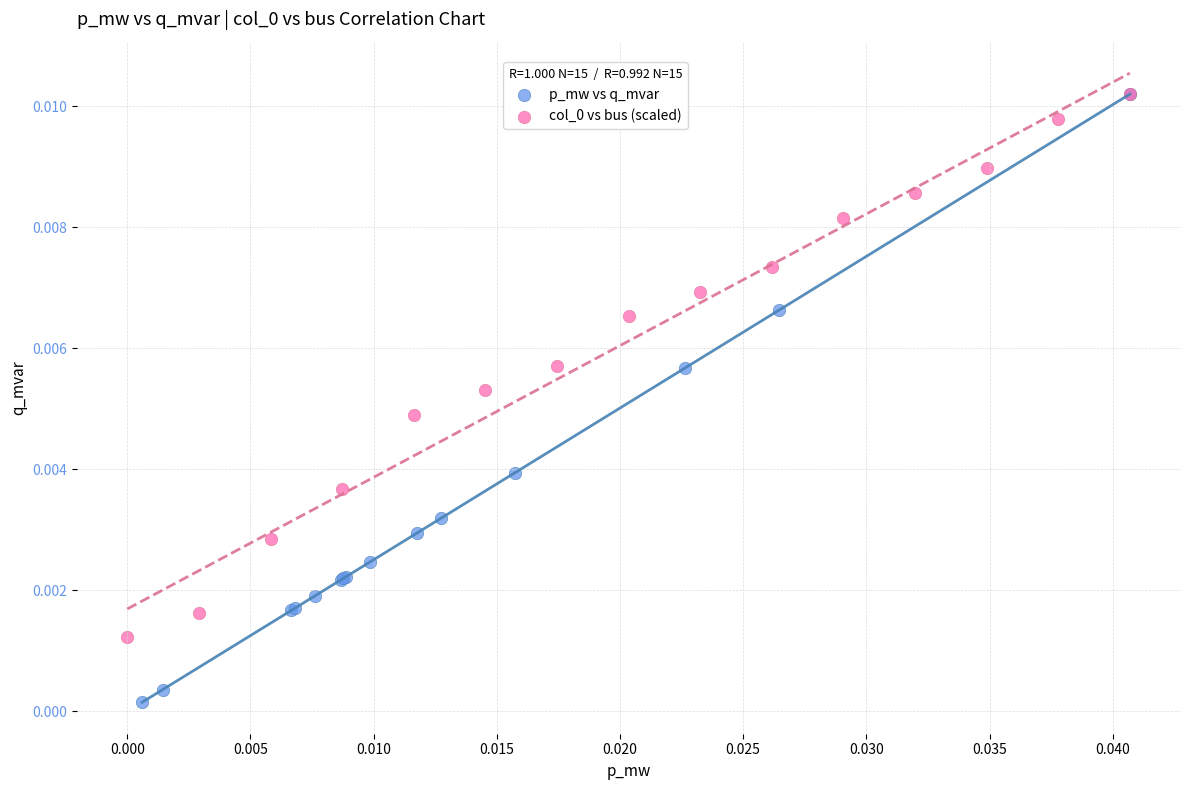

Which series contains the lowest Y value?

p_mw vs q_mvar